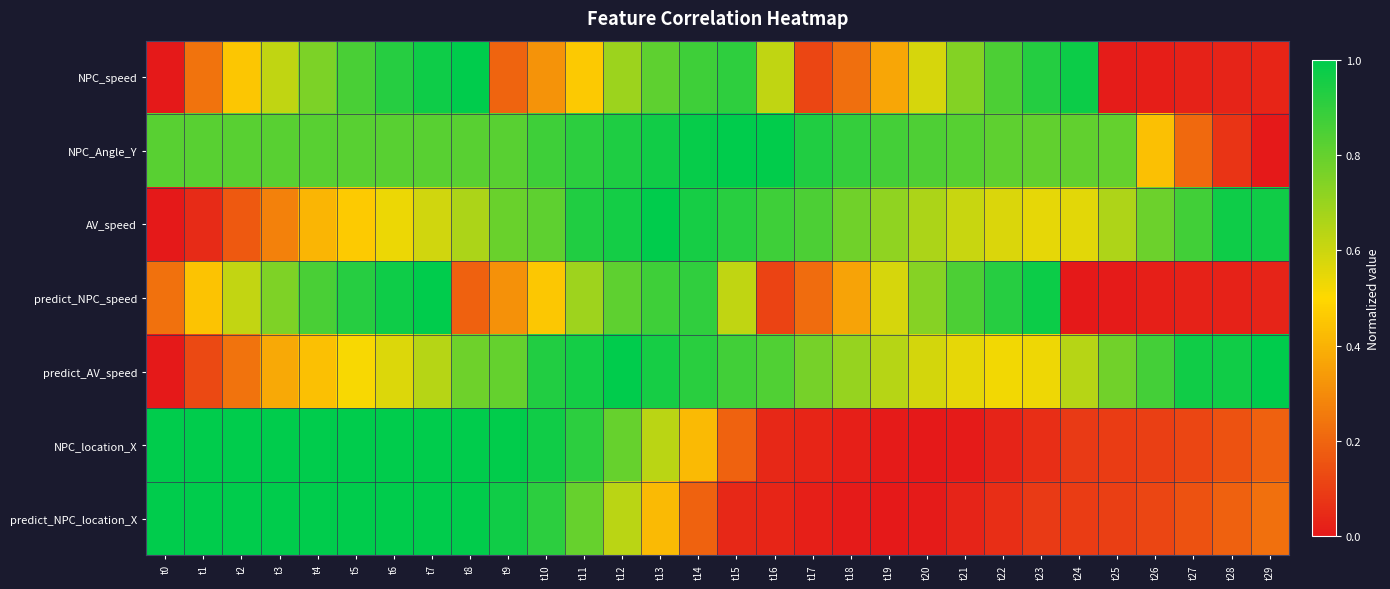

At how many categories does at least one series exceed 0?

30